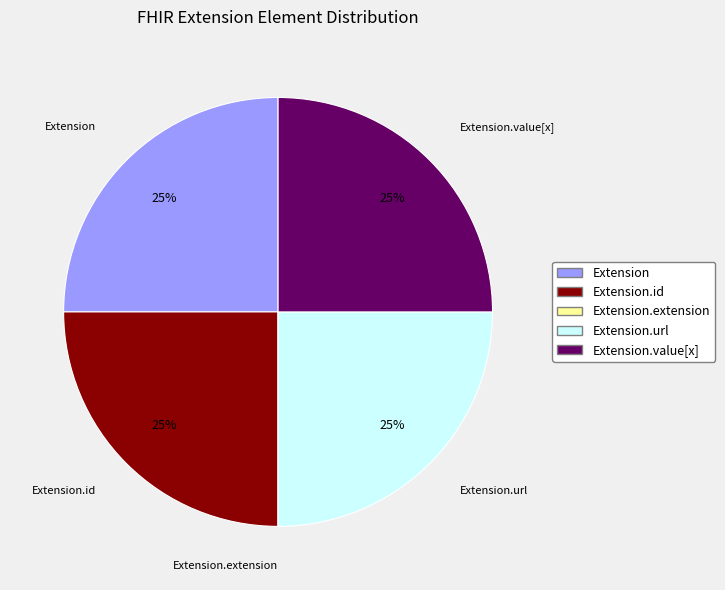

Is there any slice that represents more than half of the pie?

No